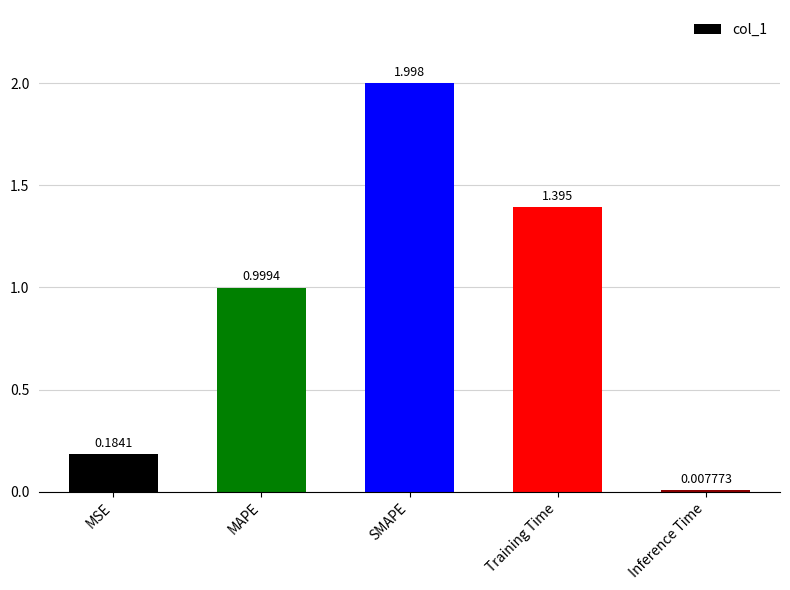

Which category has the highest value across all series?

SMAPE